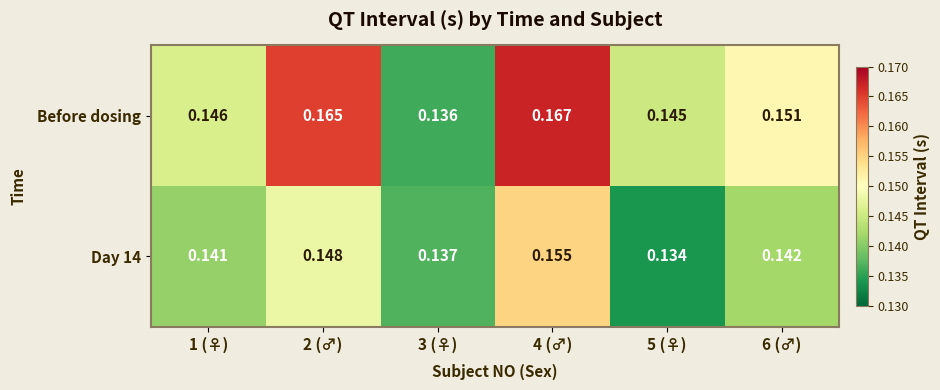

Which series has the largest range (max minus min)?

Before dosing